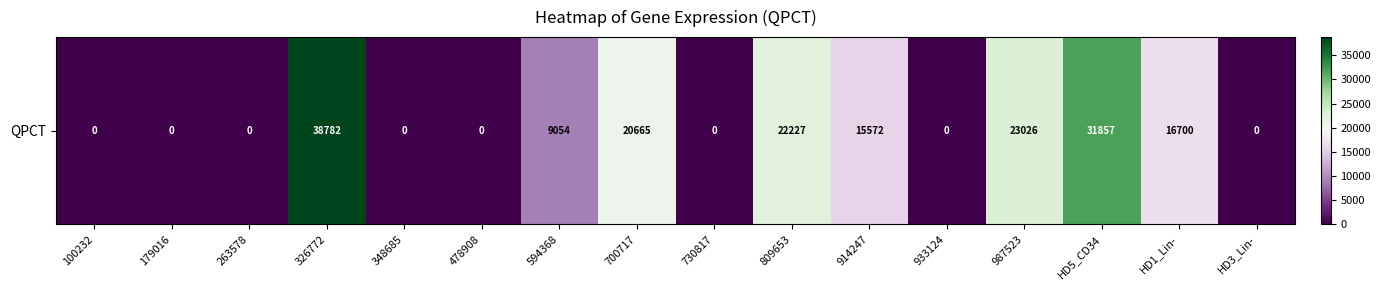

Is it true that the value at 730817 is -13874?

False